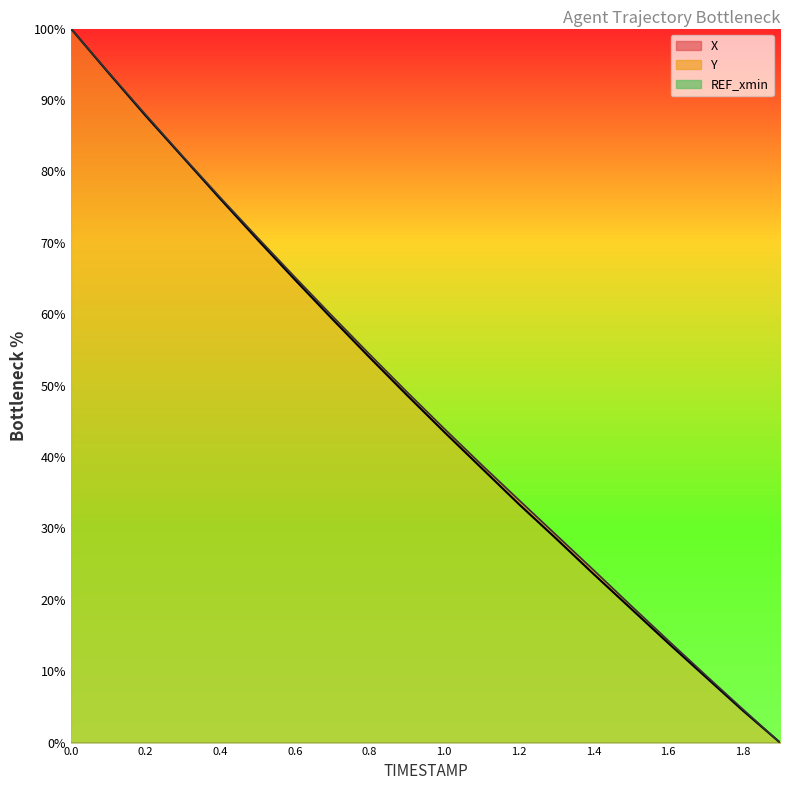

True or false: Y has a value of 12.4 at 1.4.

False